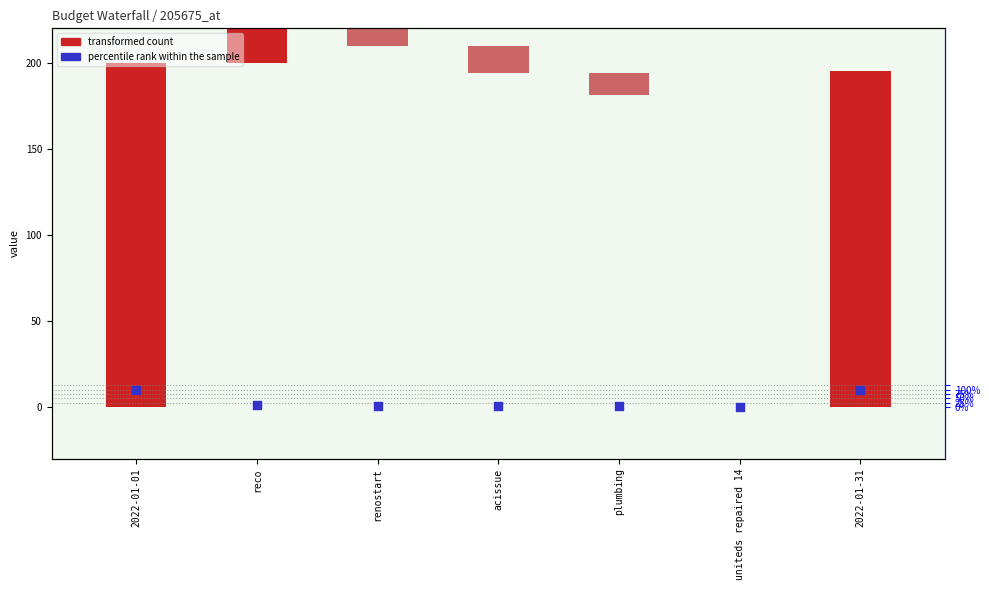

Between plumbing and reco, which is larger?

reco